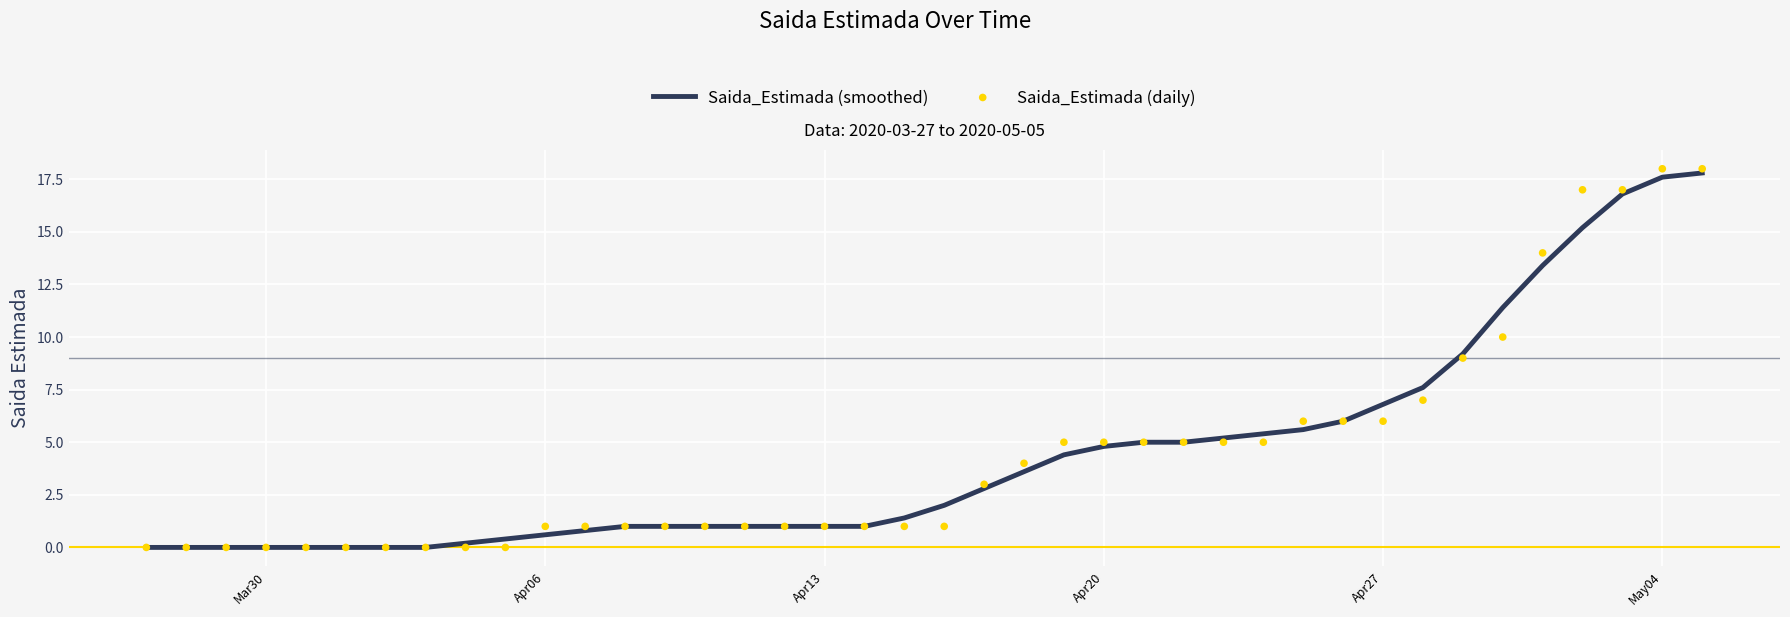

Which series has the largest Y range (max minus min)?

Saida_Estimada (daily)